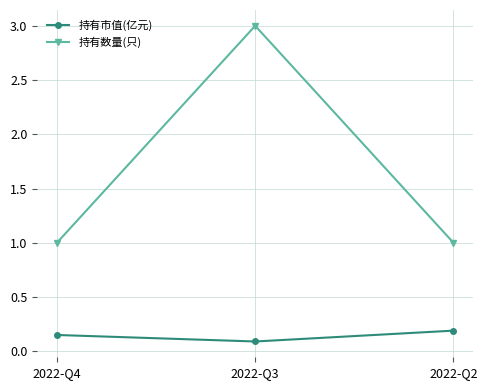

Which series has the largest range (max minus min)?

持有数量(只)